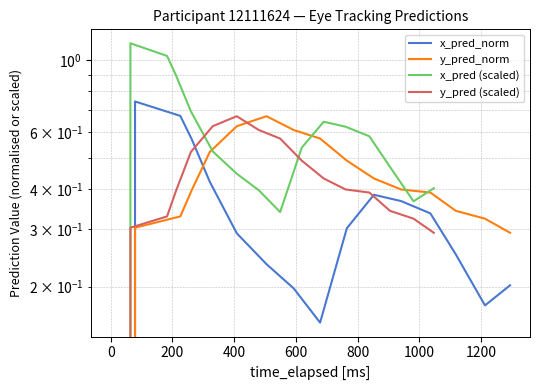

The y_pred_norm series shows 0.4 at 1000. True or false?

False